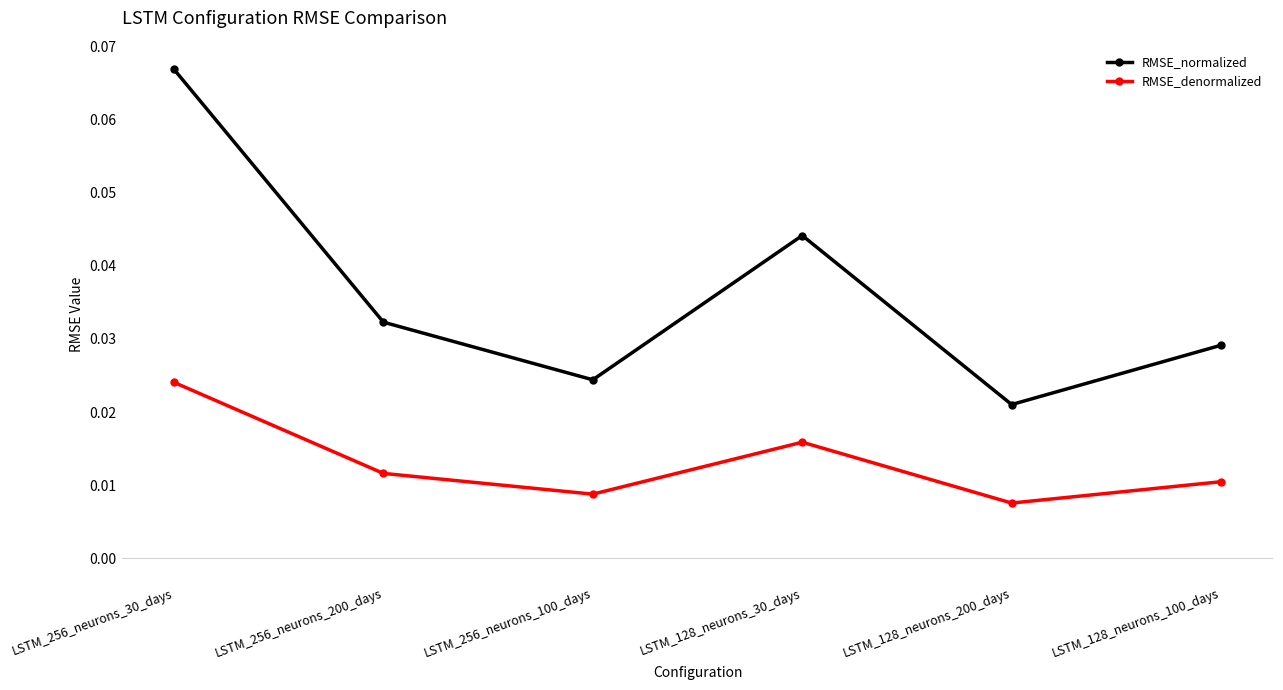

True or false: RMSE_normalized and RMSE_denormalized intersect in this chart.

False